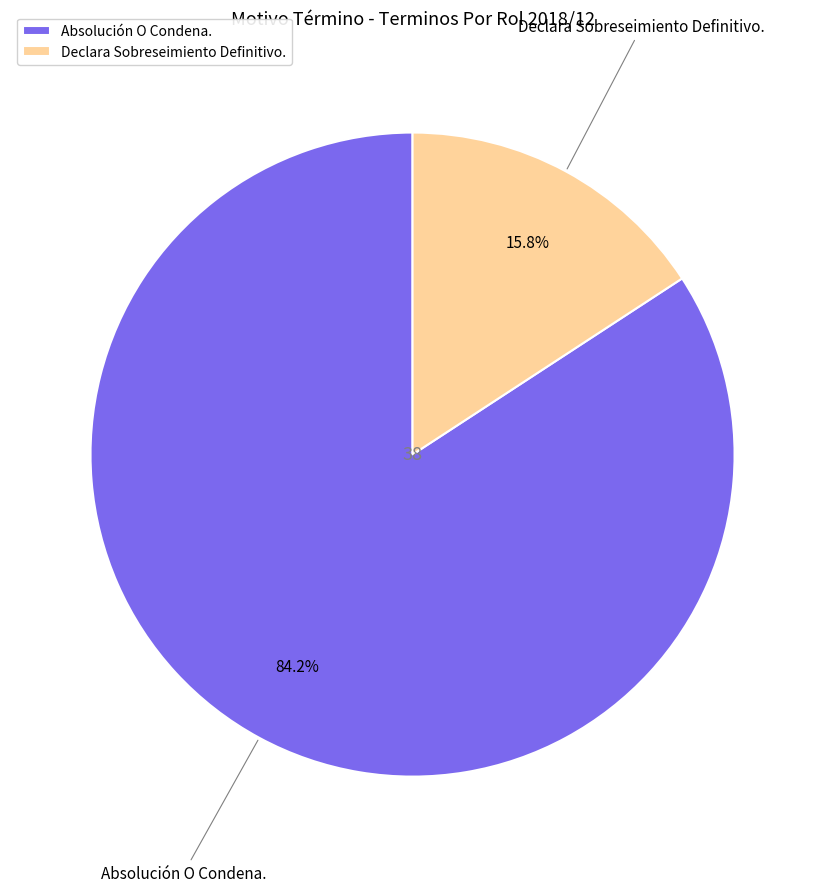

Which slice is the smallest?

Declara Sobreseimiento Definitivo.